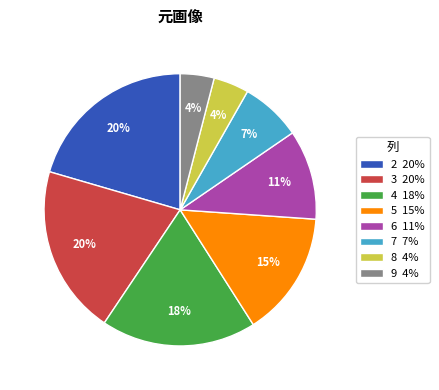

To the nearest percent, what is the average slice percentage?

12%